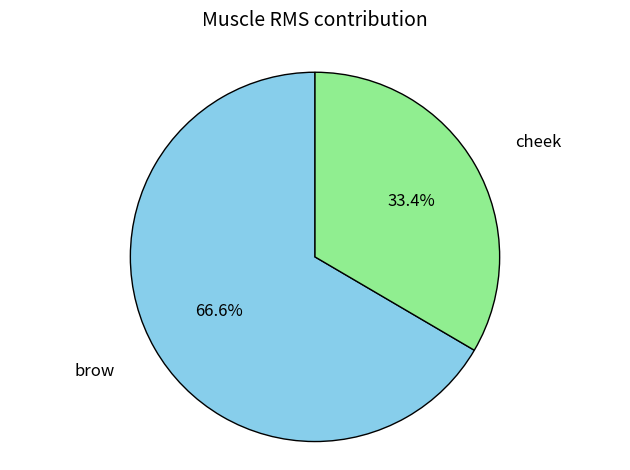

What is the largest slice in the pie chart?

brow